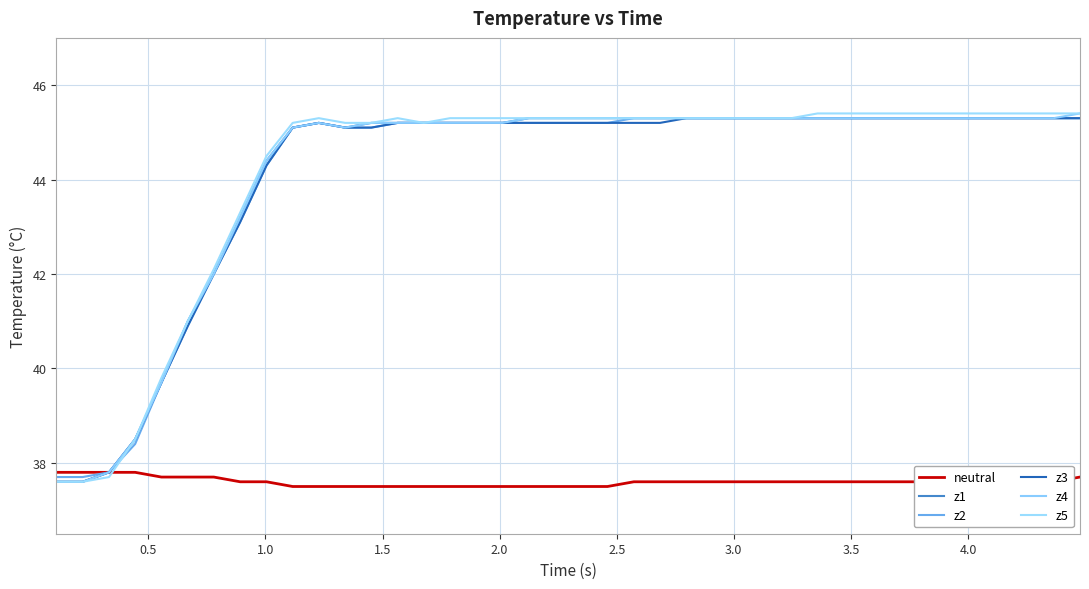

What are all the series names shown in the legend?

neutral, z1, z2, z3, z4, z5